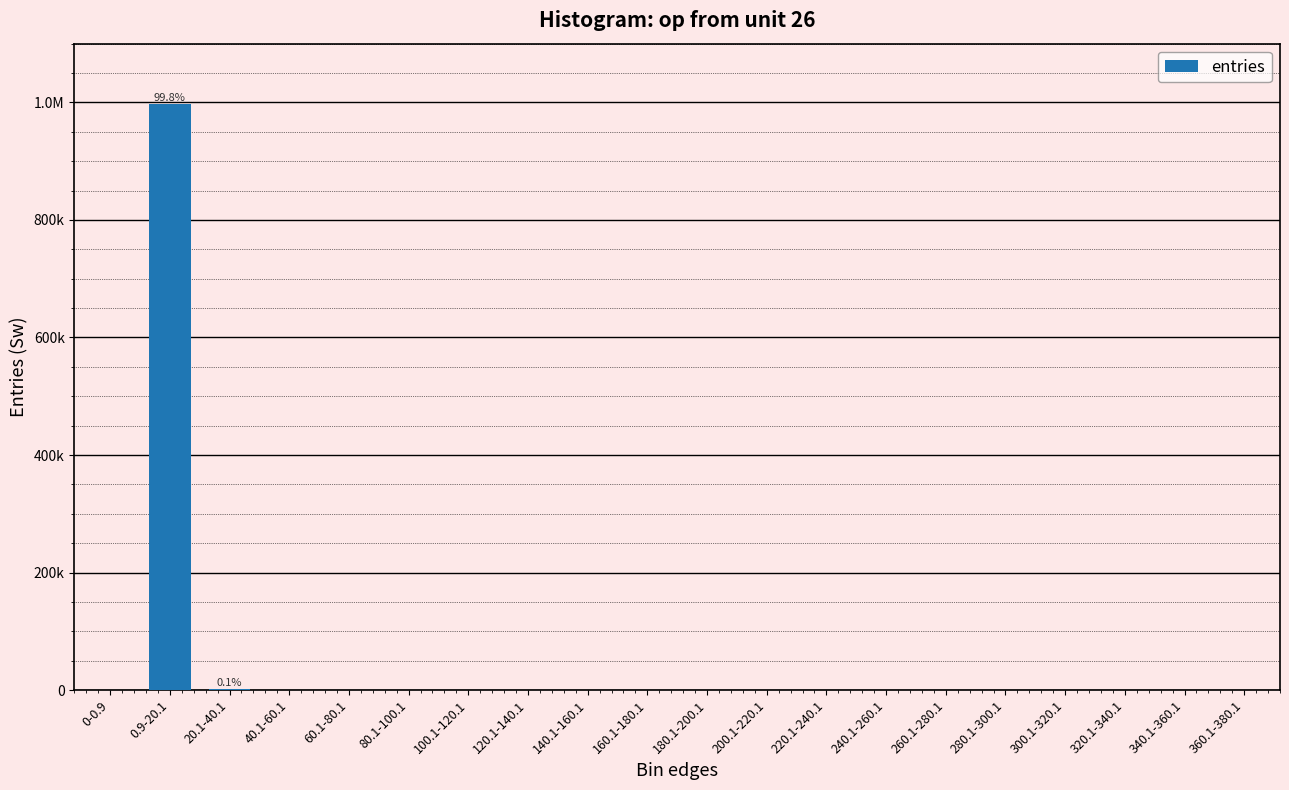

Reading left to right, list all the values displayed in this chart.

0-0.9=0	0.9-20.1=997827	20.1-40.1=1470	40.1-60.1=48	60.1-80.1=37	80.1-100.1=66	100.1-120.1=79	120.1-140.1=52	140.1-160.1=71	160.1-180.1=55	180.1-200.1=42	200.1-220.1=32	220.1-240.1=31	240.1-260.1=32	260.1-280.1=32	280.1-300.1=16	300.1-320.1=18	320.1-340.1=25	340.1-360.1=15	360.1-380.1=12